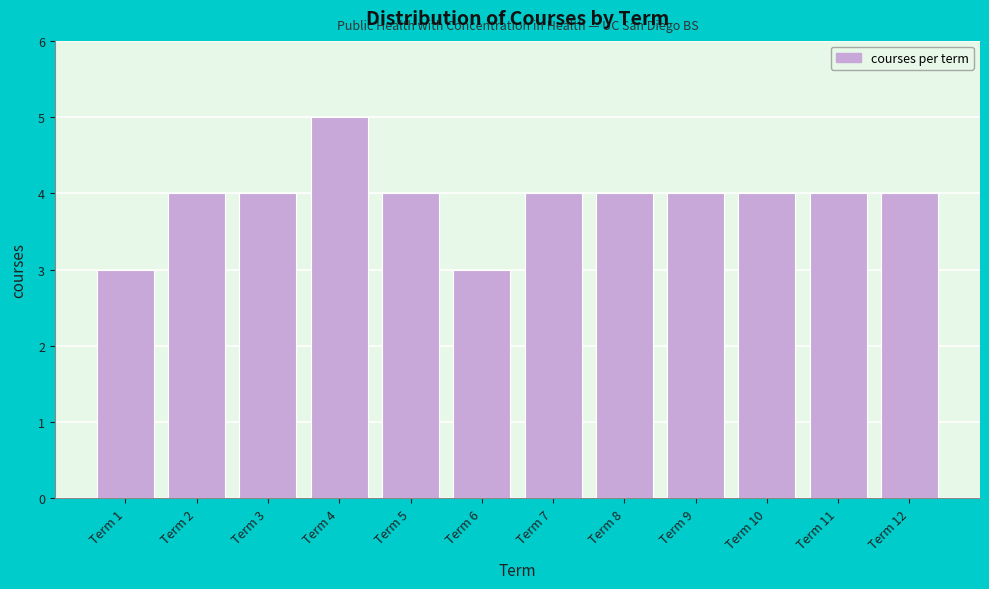

Reading left to right, transcribe all the data shown in this chart.

Term 1=3	Term 2=4	Term 3=4	Term 4=5	Term 5=4	Term 6=3	Term 7=4	Term 8=4	Term 9=4	Term 10=4	Term 11=4	Term 12=4